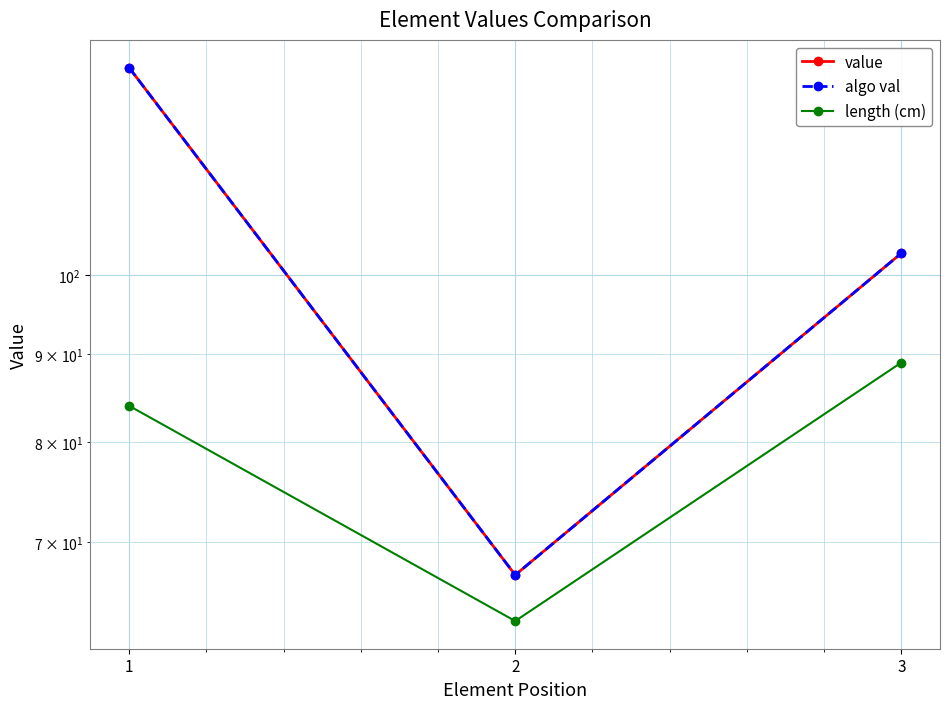

Reading left to right, list all the values displayed in this chart.

value: 1=132	2=67	3=103
algo val: 1=132	2=67	3=103
length (cm): 1=84	2=63	3=89